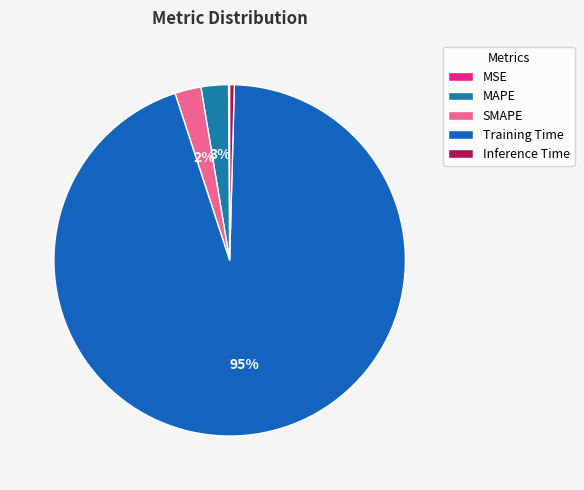

What is the majority slice?

Training Time